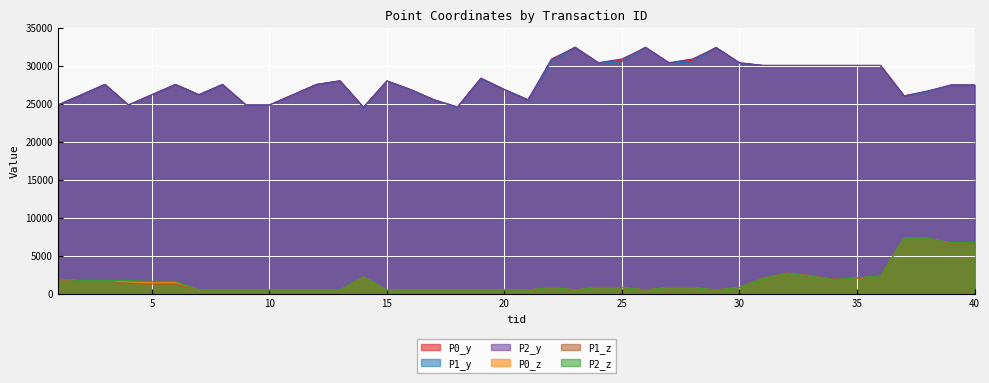

Is the value of P1_y at 6 greater than the value of P1_z at 34?

Yes